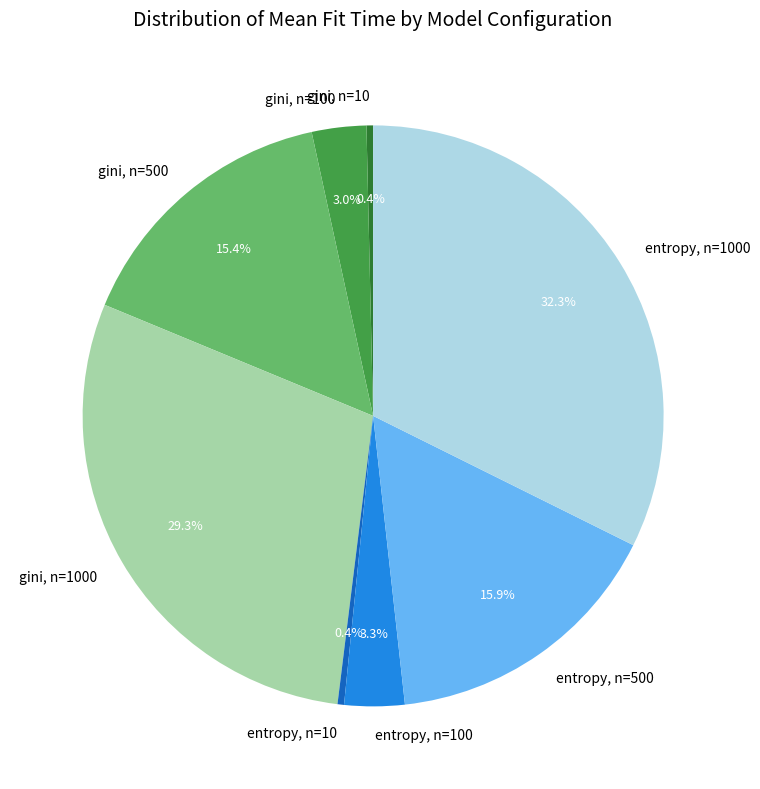

Is gini, n=10 the majority of the pie?

No